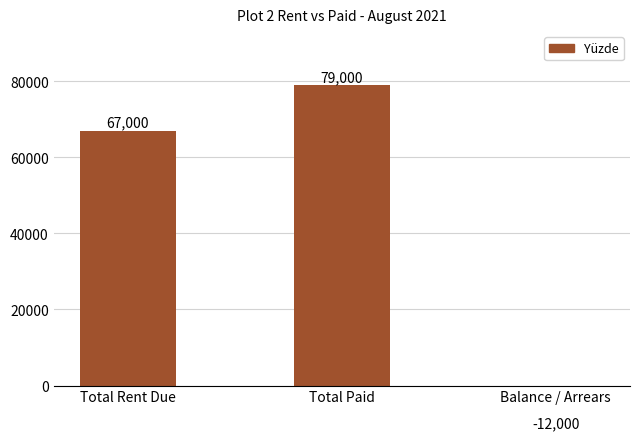

True or false: the data shows 38332 at Total Rent Due.

False